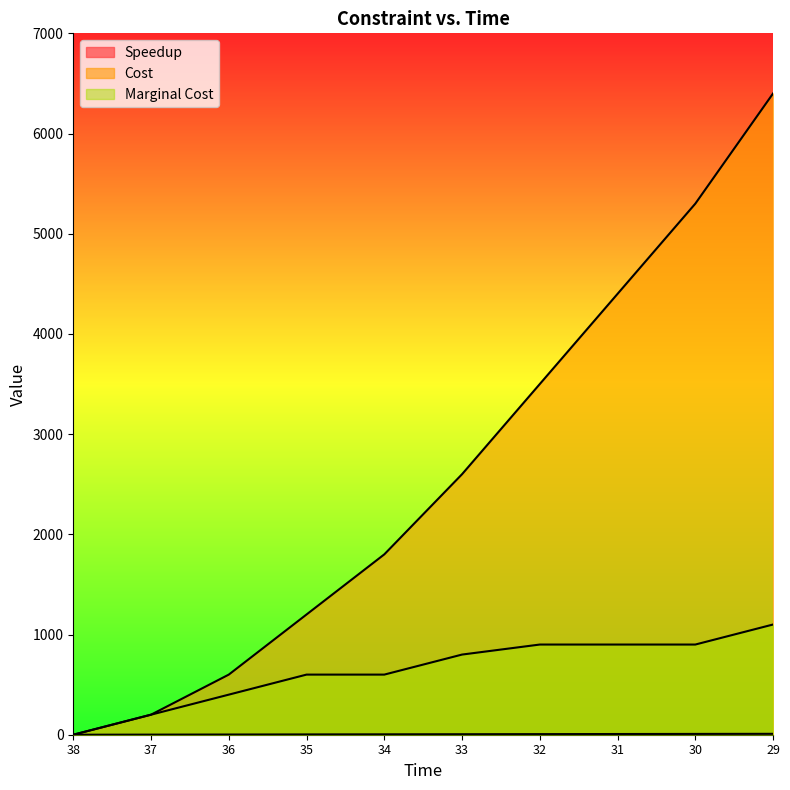

Reading left to right, extract all data points from this chart.

Speedup: 38=0	37=1	36=2	35=3	34=4	33=5	32=6	31=7	30=8	29=9
Cost: 38=0	37=200	36=600	35=1200	34=1800	33=2600	32=3500	31=4400	30=5300	29=6400
Marginal Cost: 38=0	37=200	36=400	35=600	34=600	33=800	32=900	31=900	30=900	29=1100